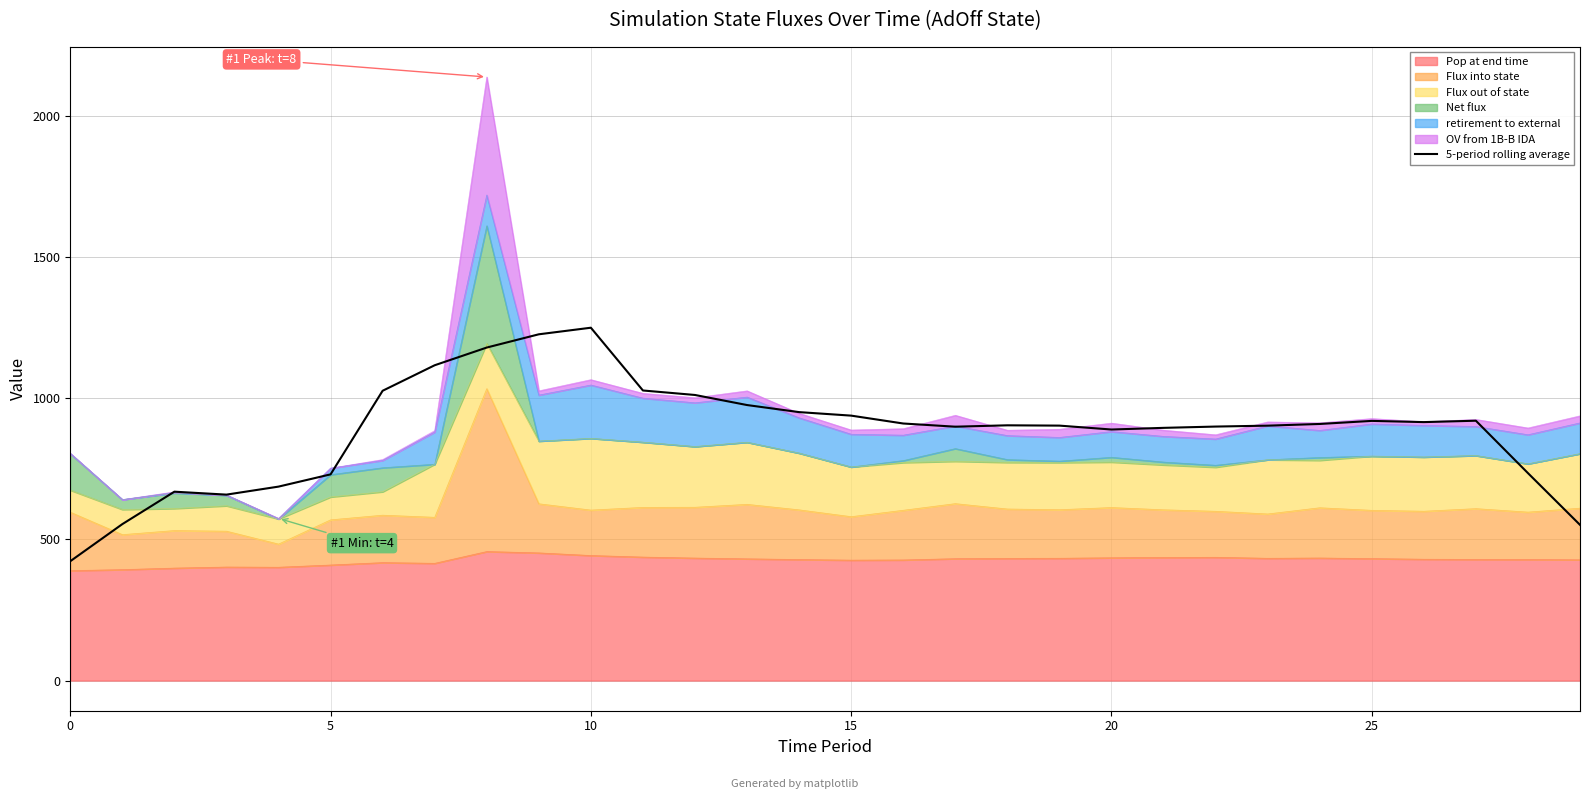

Is it true that the value at 20 is 273.3?

False